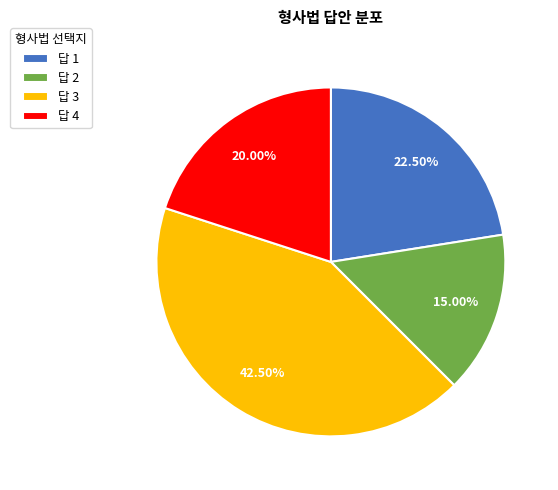

Do 답 1 and 답 2 together represent more than half of the pie?

No